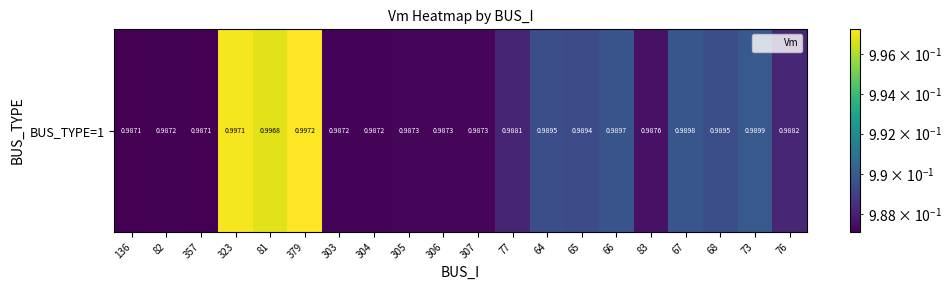

What is the average value?

1.0